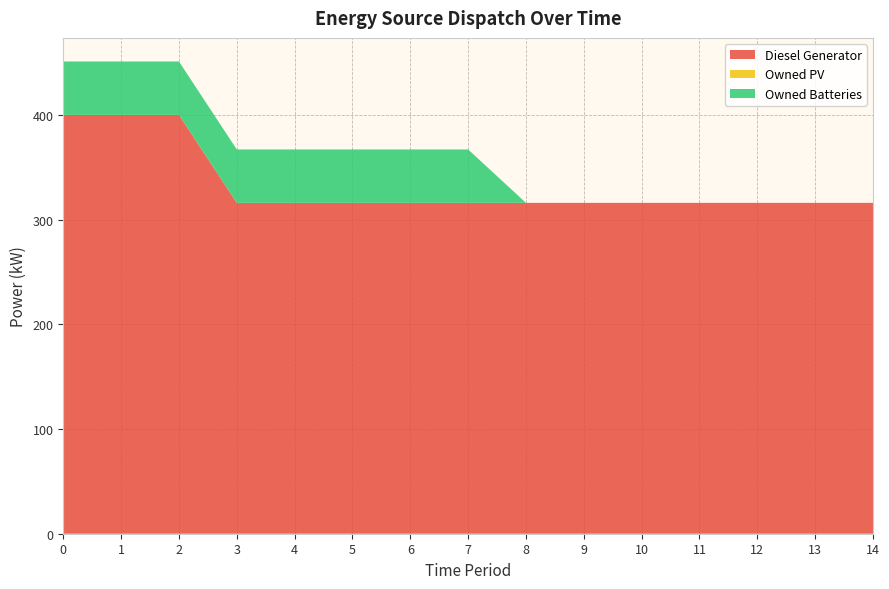

Reading right to left, transcribe all the data shown in this chart.

Diesel Generator: 316	316	316	316	316	316	316	316	316	316	316	316	400	400	400
Owned PV: 0	0	0	0	0	0	0	0	0	0	0	0	0	0	0
Owned Batteries: 0	0	0	0	0	0	0	51	51	51	51	51	51	51	51